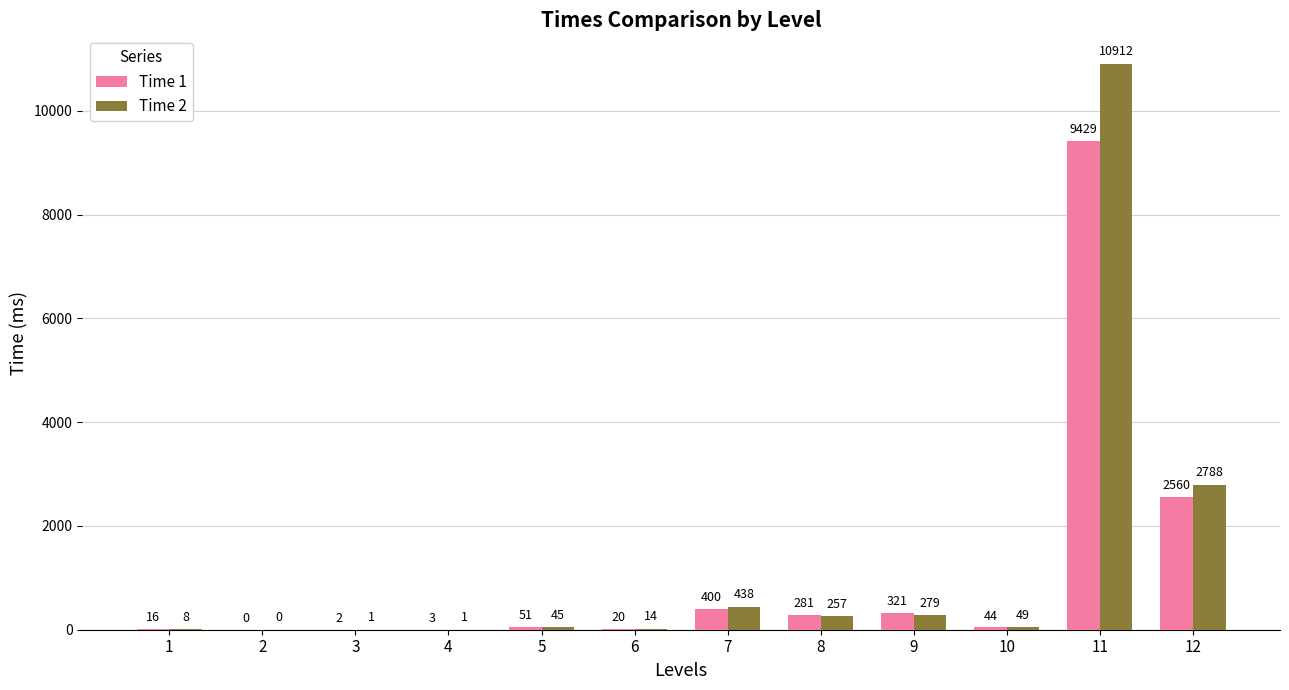

Does the chart contain stacked bars?

No